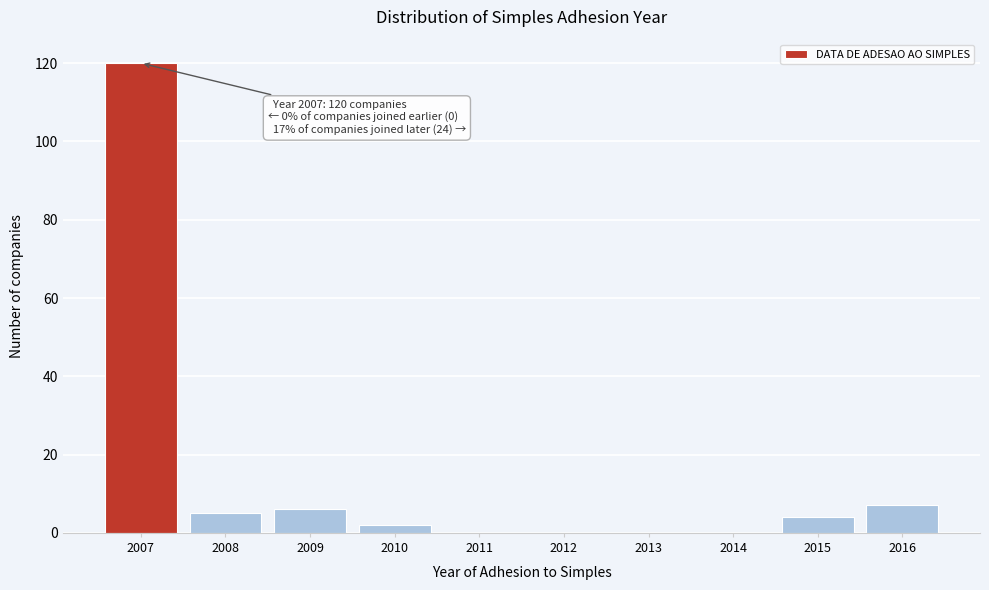

Reading right to left, transcribe all the data shown in this chart.

2016=7	2015=4	2014=0	2013=0	2012=0	2011=0	2010=2	2009=6	2008=5	2007=120